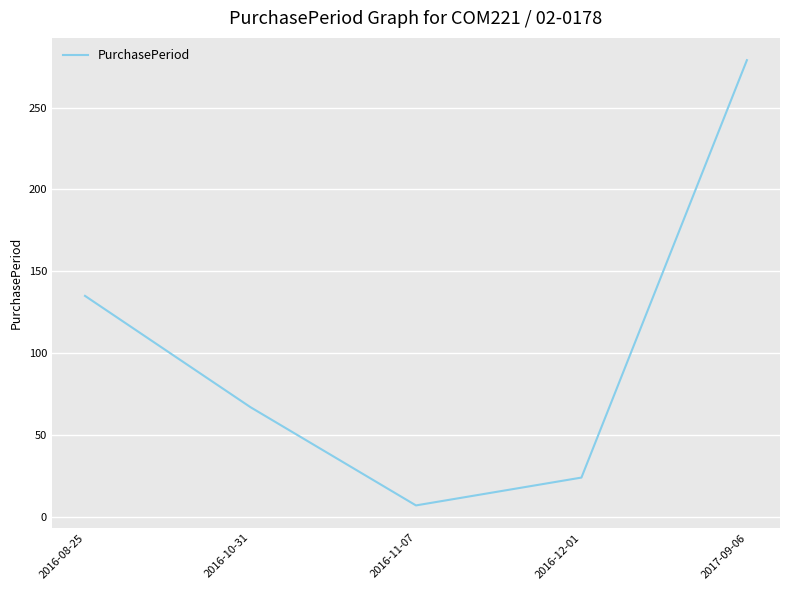

Which category has the lowest value across all series?

2016-11-07